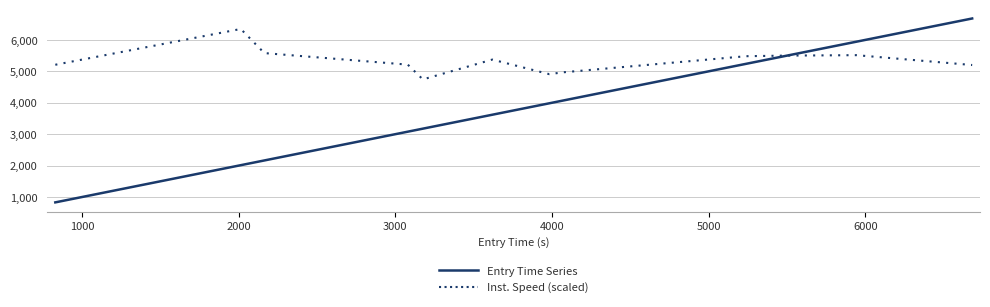

What are all the series names shown in the legend?

Entry Time Series, Inst. Speed (scaled)